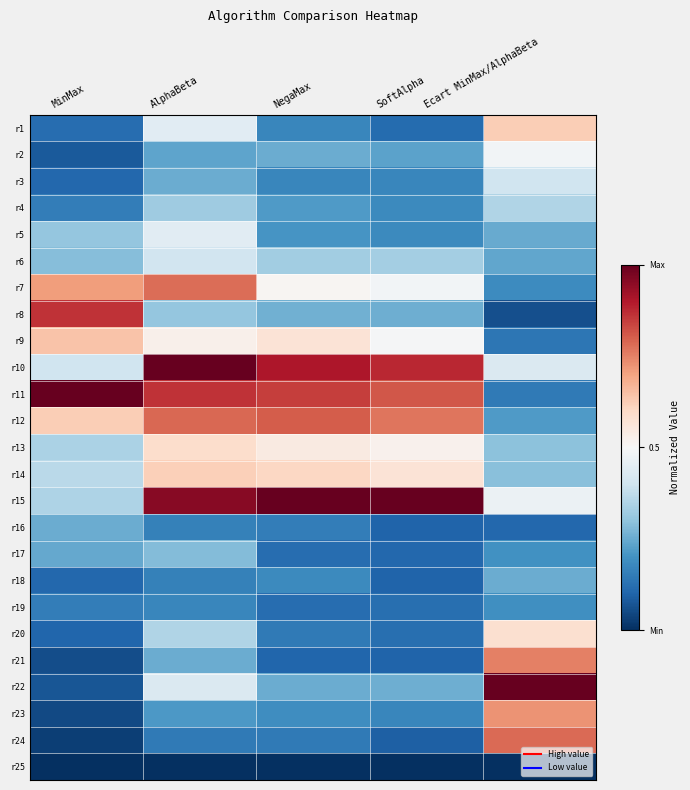

Rank the series at Ecart MinMax/AlphaBeta from highest to lowest value.

r22, r24, r21, r23, r1, r20, r2, r15, r10, r3, r4, r13, r14, r18, r5, r6, r12, r17, r19, r7, r11, r9, r16, r8, r25